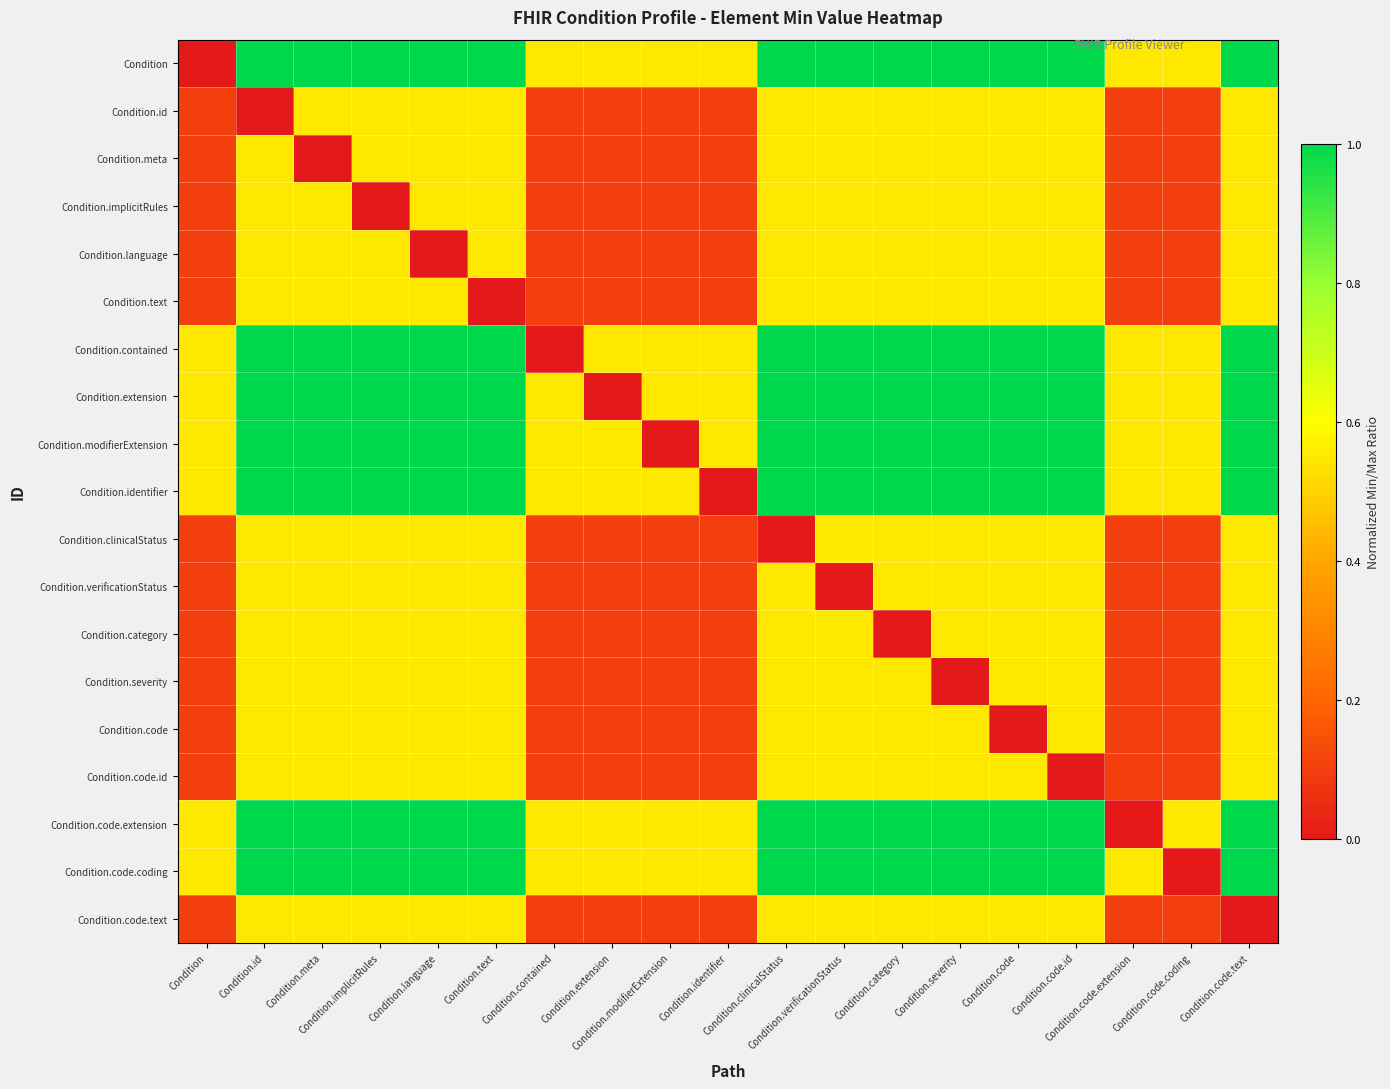

What is the difference between the highest and lowest values at Condition.severity?

1.0